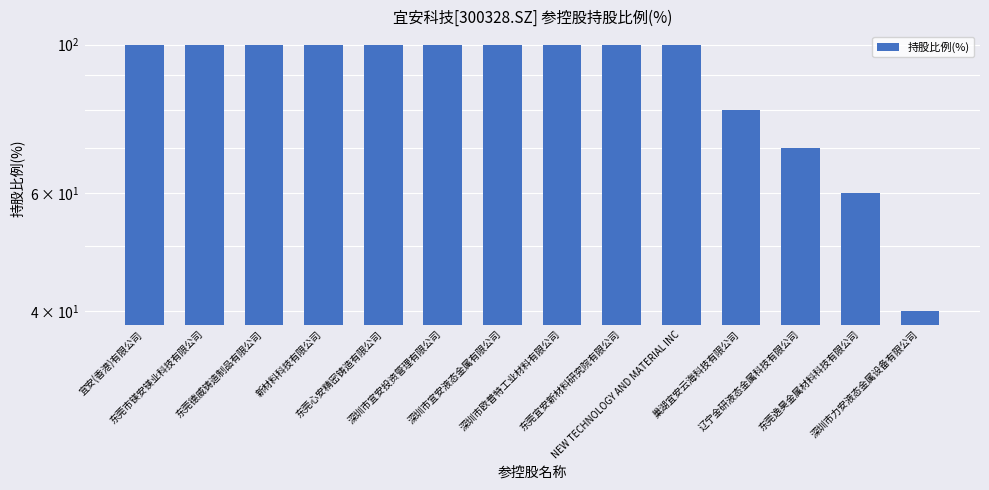

What is the sum of the values at 东莞宜安新材料研究院有限公司 and 东莞逸昊金属材料科技有限公司?

160